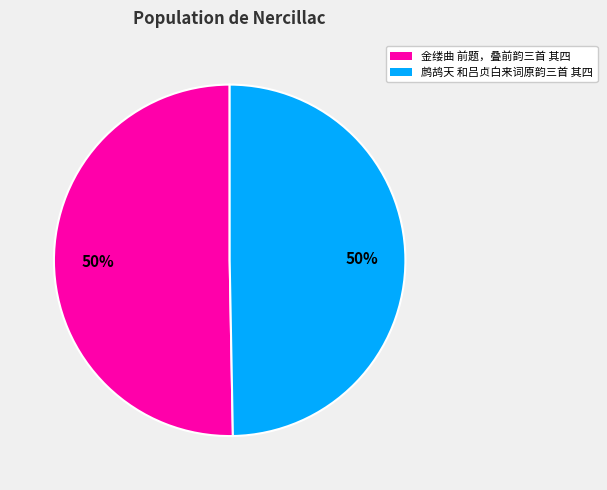

Is the sum of 鹧鸪天 和吕贞白来词原韵三首 其四 and 金缕曲 前题，叠前韵三首 其四 greater than half?

Yes